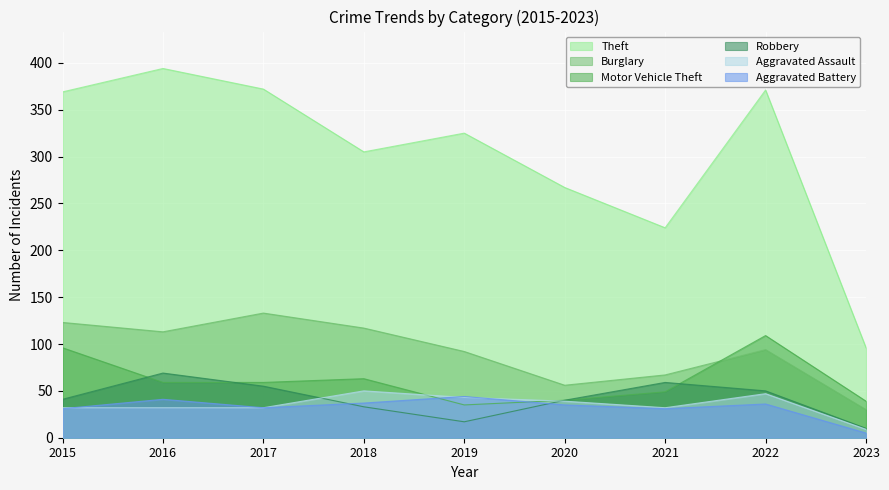

At which category is the sum across all series the highest?

2016